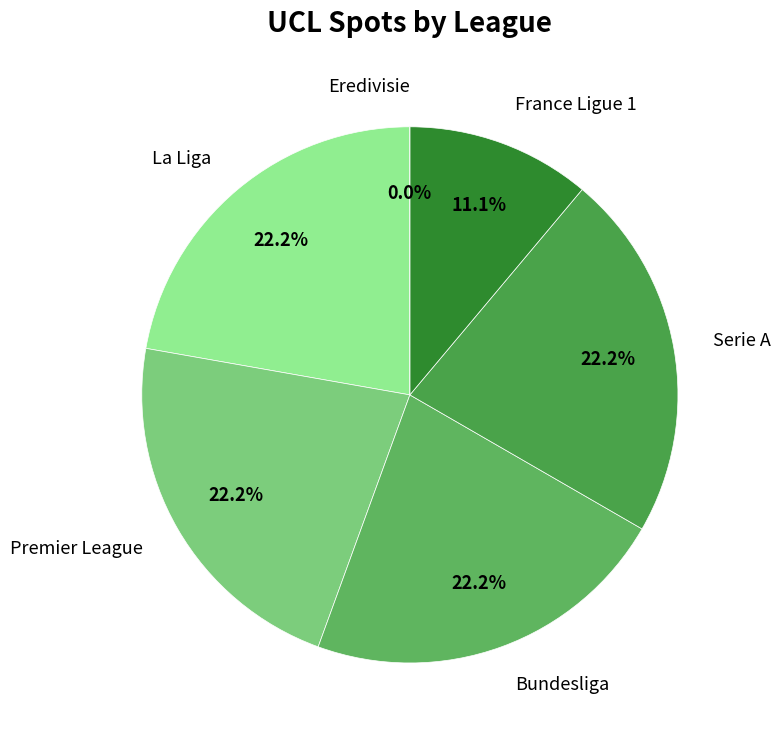

Is it true that France Ligue 1 is 1% of the pie?

False